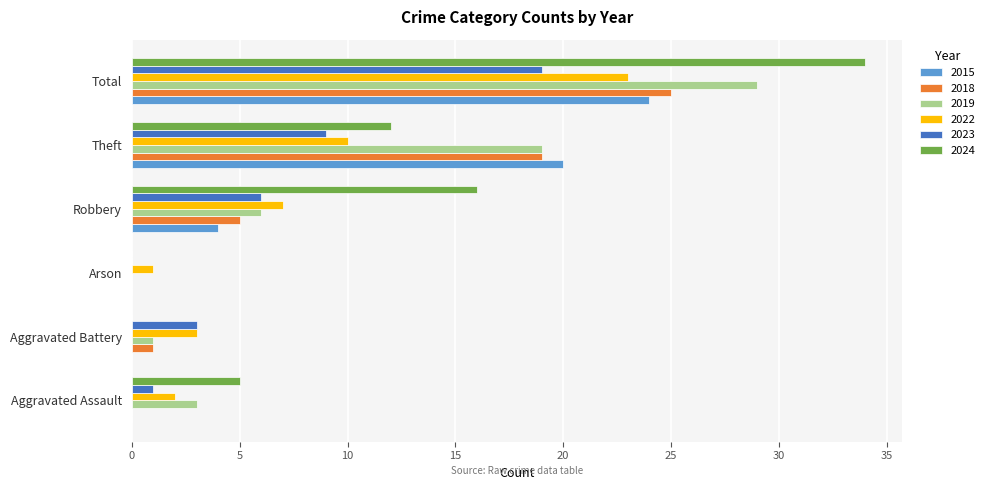

Is it true that 2024 equals 0 at Arson?

True